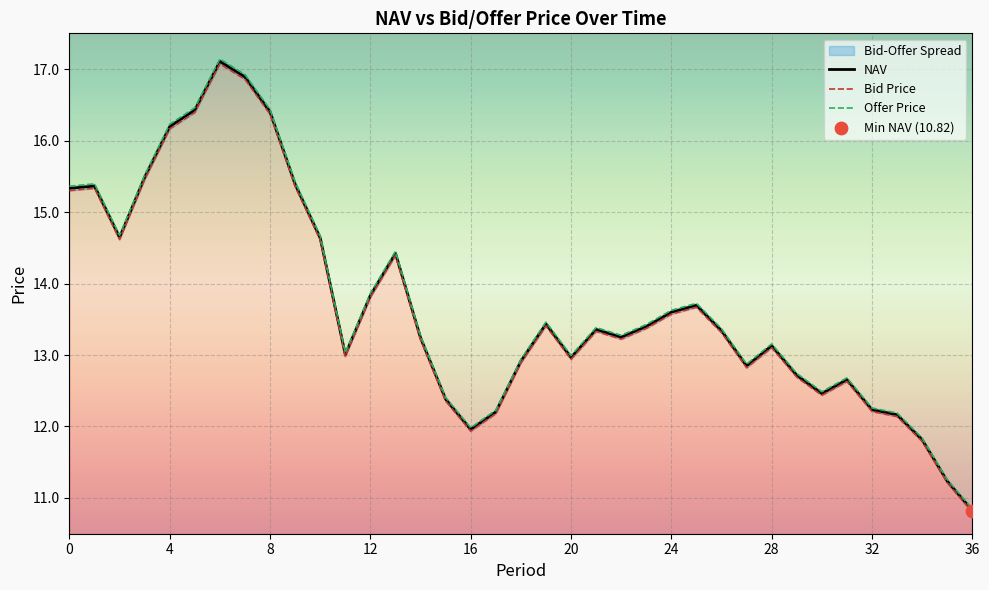

Is it true that NAV equals 6.9 at 12?

False